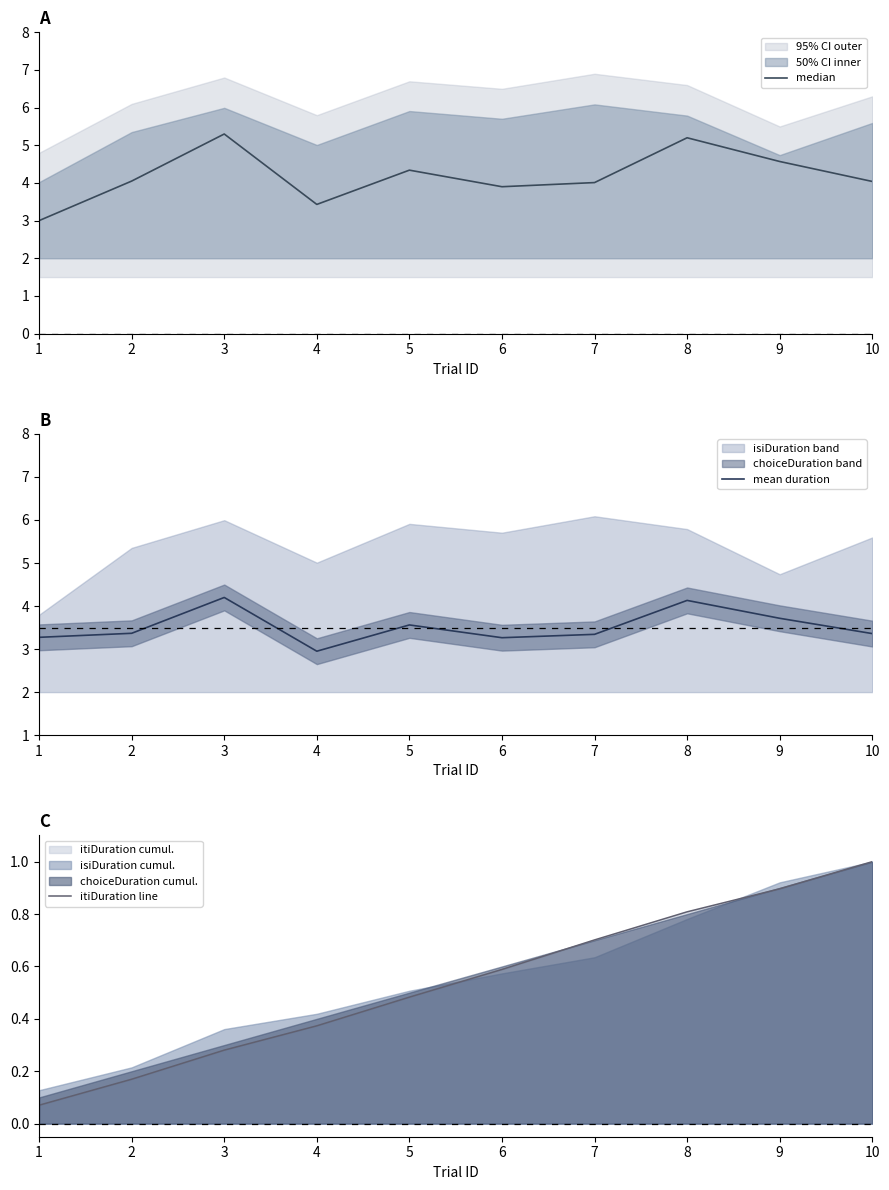

Which series has the largest range (max minus min)?

median